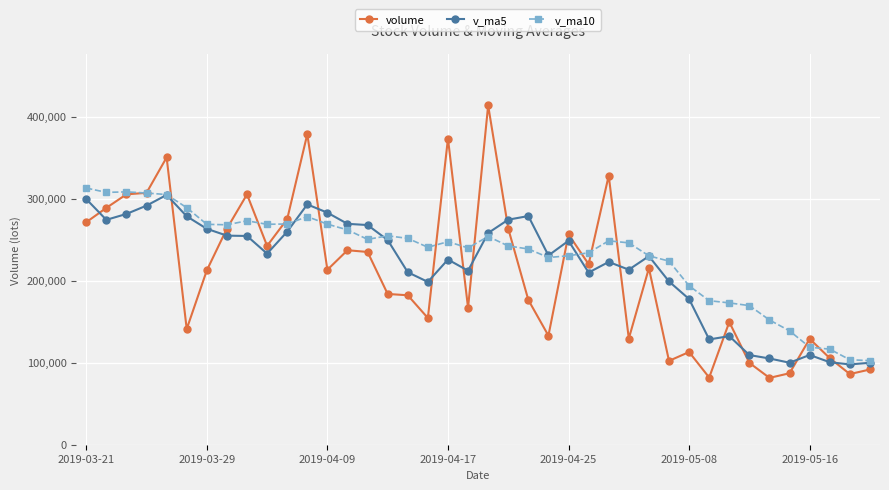

What is the value of the v_ma5 point at the 3rd from the left?

281307.4